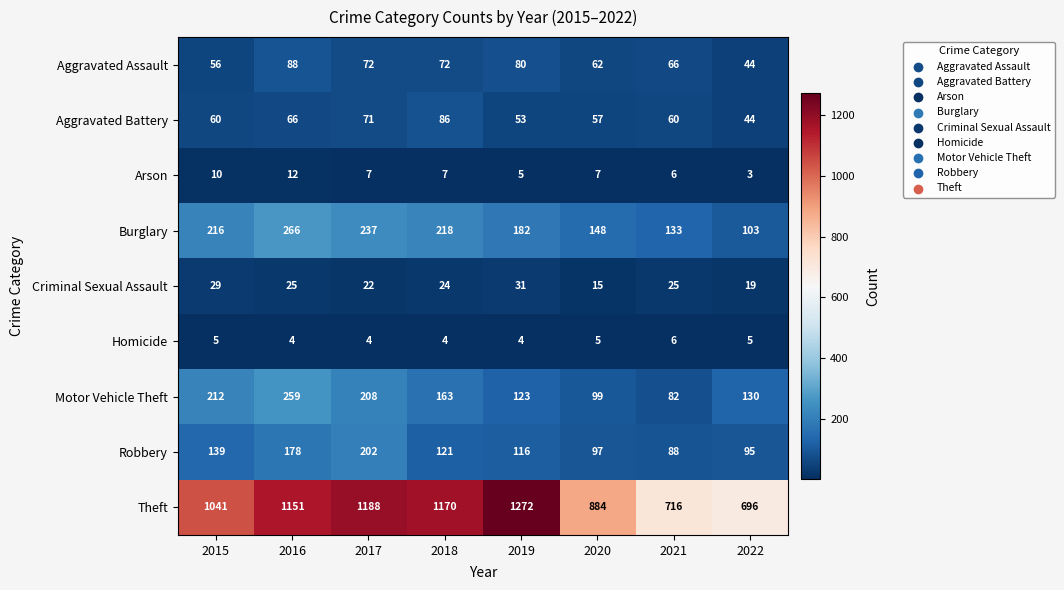

At which label is Theft closest to 984?

2015